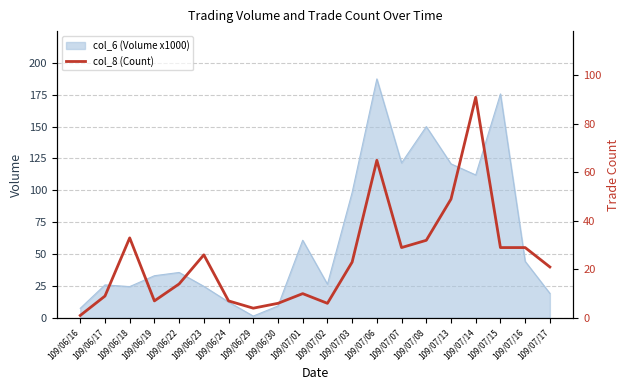

The value at 109/06/30 is 6. True or false?

True